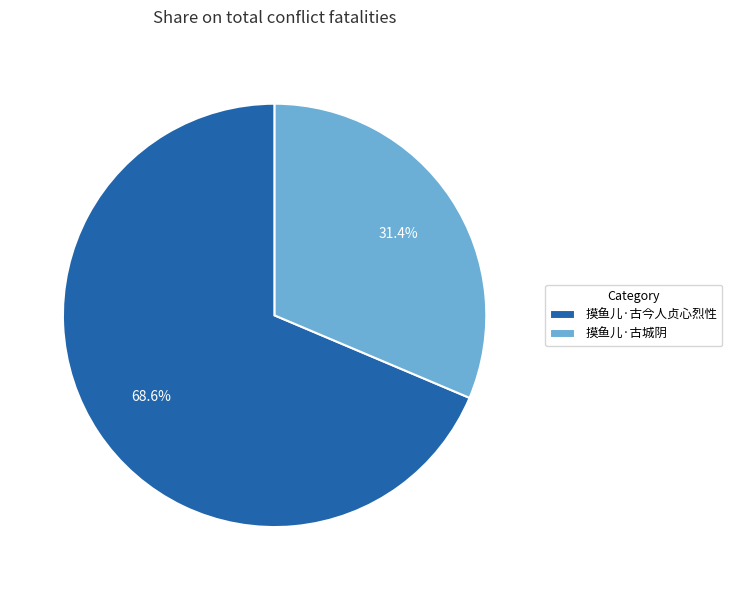

Is there a majority slice in this chart?

Yes